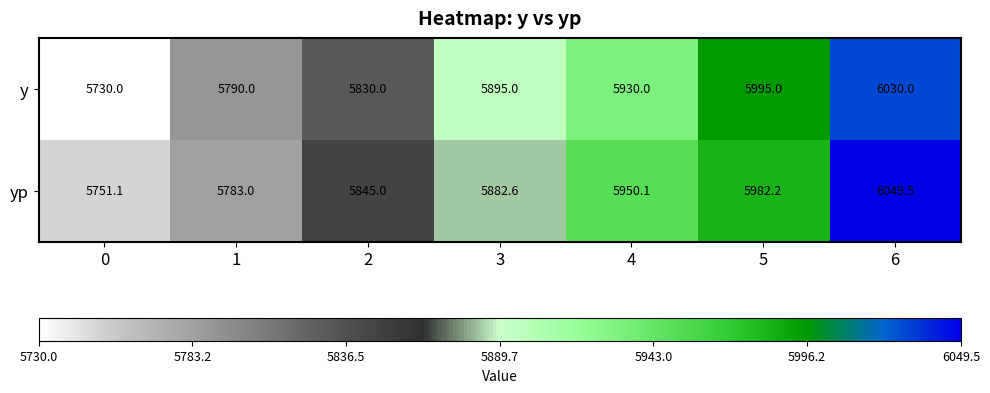

What is the total value across all series at 2?

11675.0